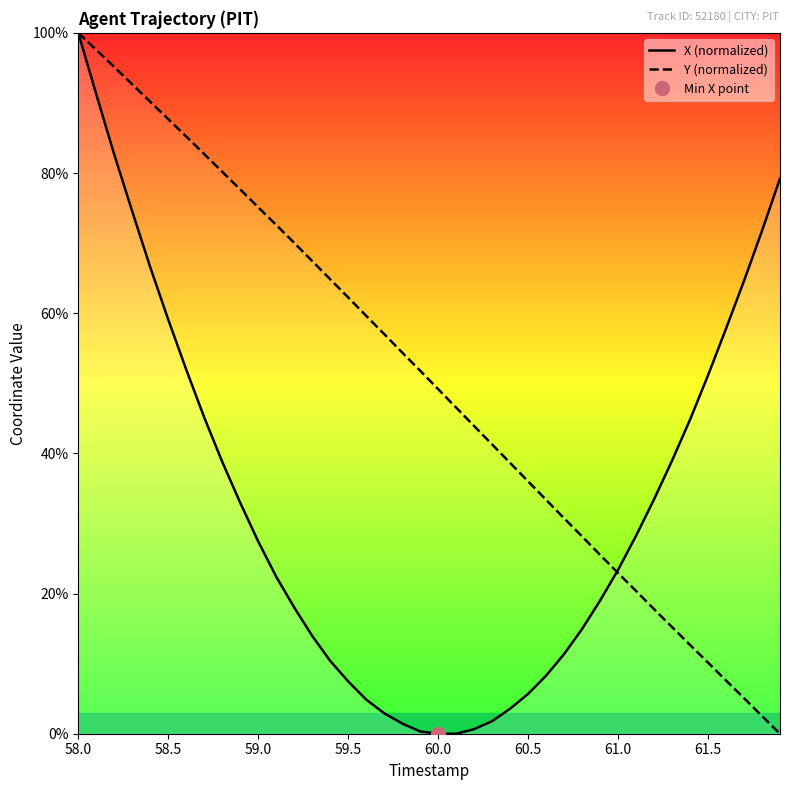

True or false: Y (normalized) has a value of 51.2 at 58.5.

False